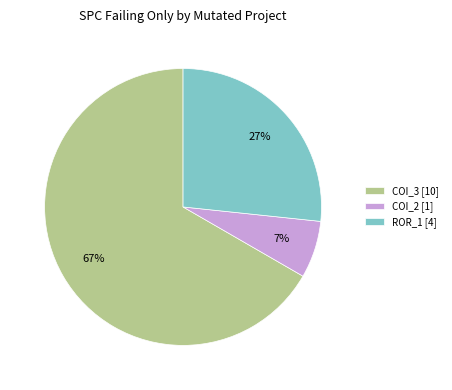

What is the ratio of the value at ROR_1 [4] to the value at COI_3 [10]?

0.4